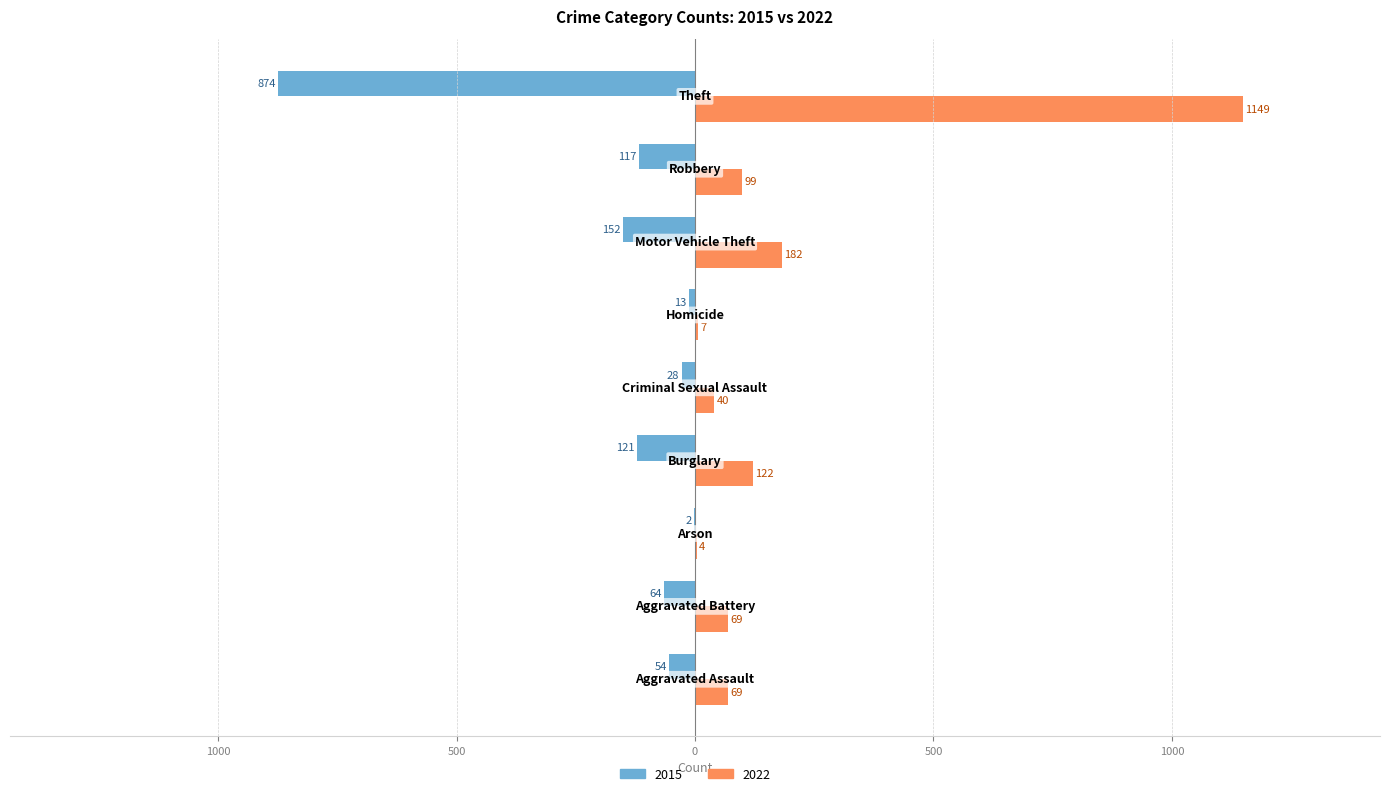

Does the chart contain stacked bars?

No